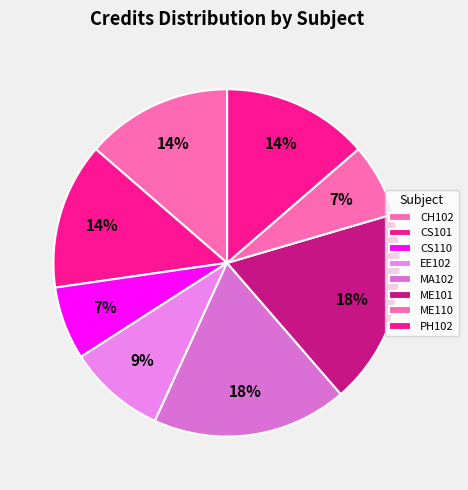

Does CS110 represent more than half of the total?

No